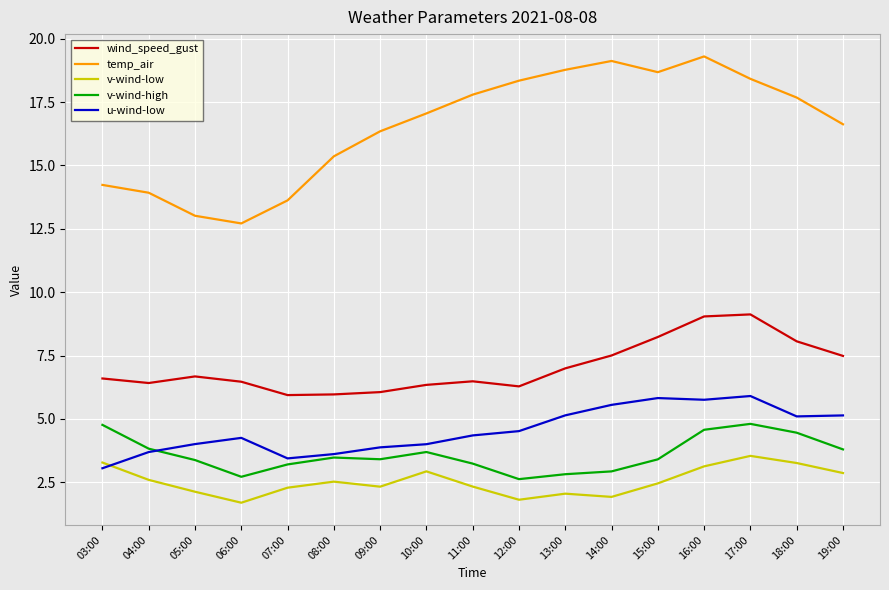

Rank the series by their maximum value, from highest to lowest.

temp_air, wind_speed_gust, u-wind-low, v-wind-high, v-wind-low